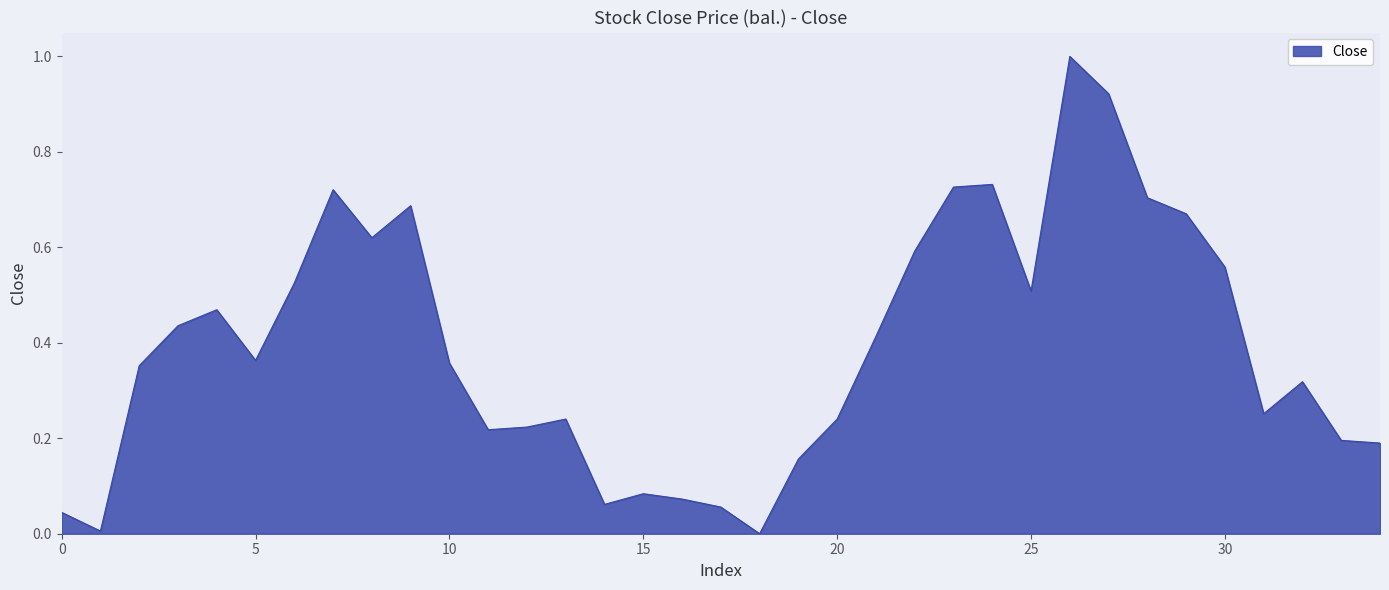

What is the maximum value shown in the chart?

1.0